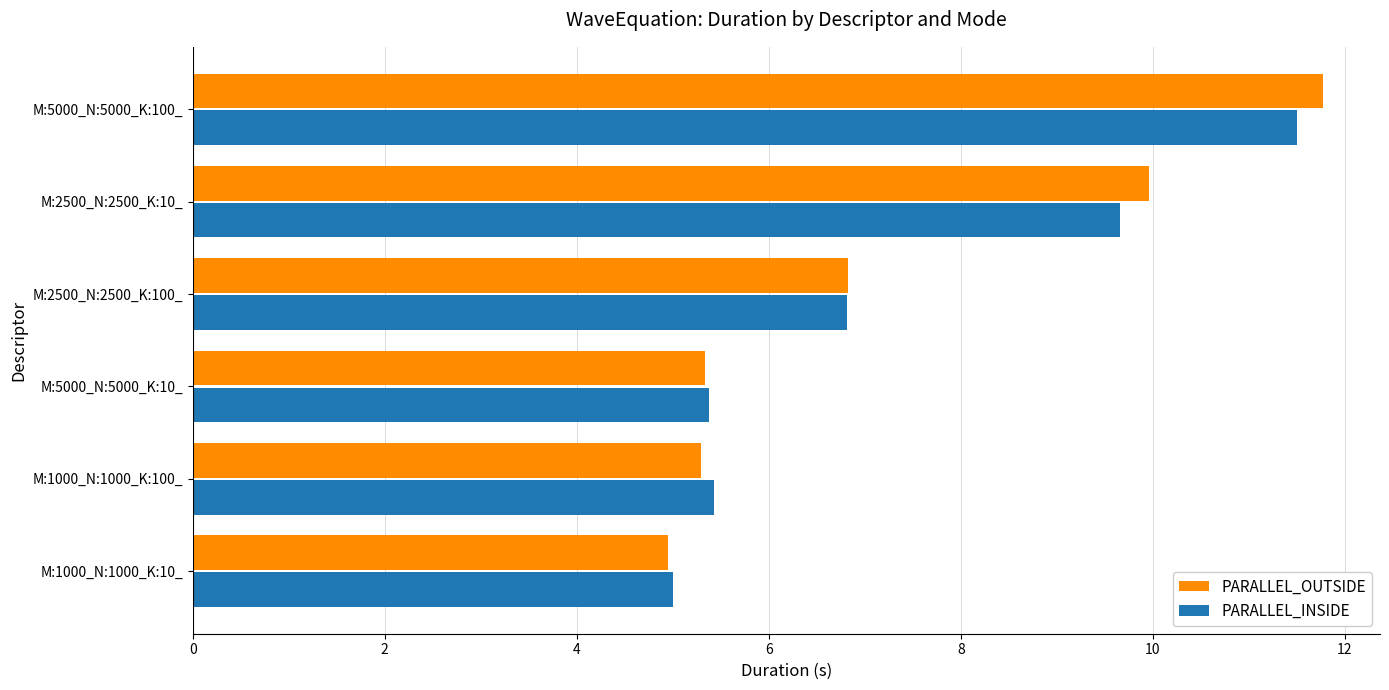

What is the sum of all PARALLEL_INSIDE values?

43.8